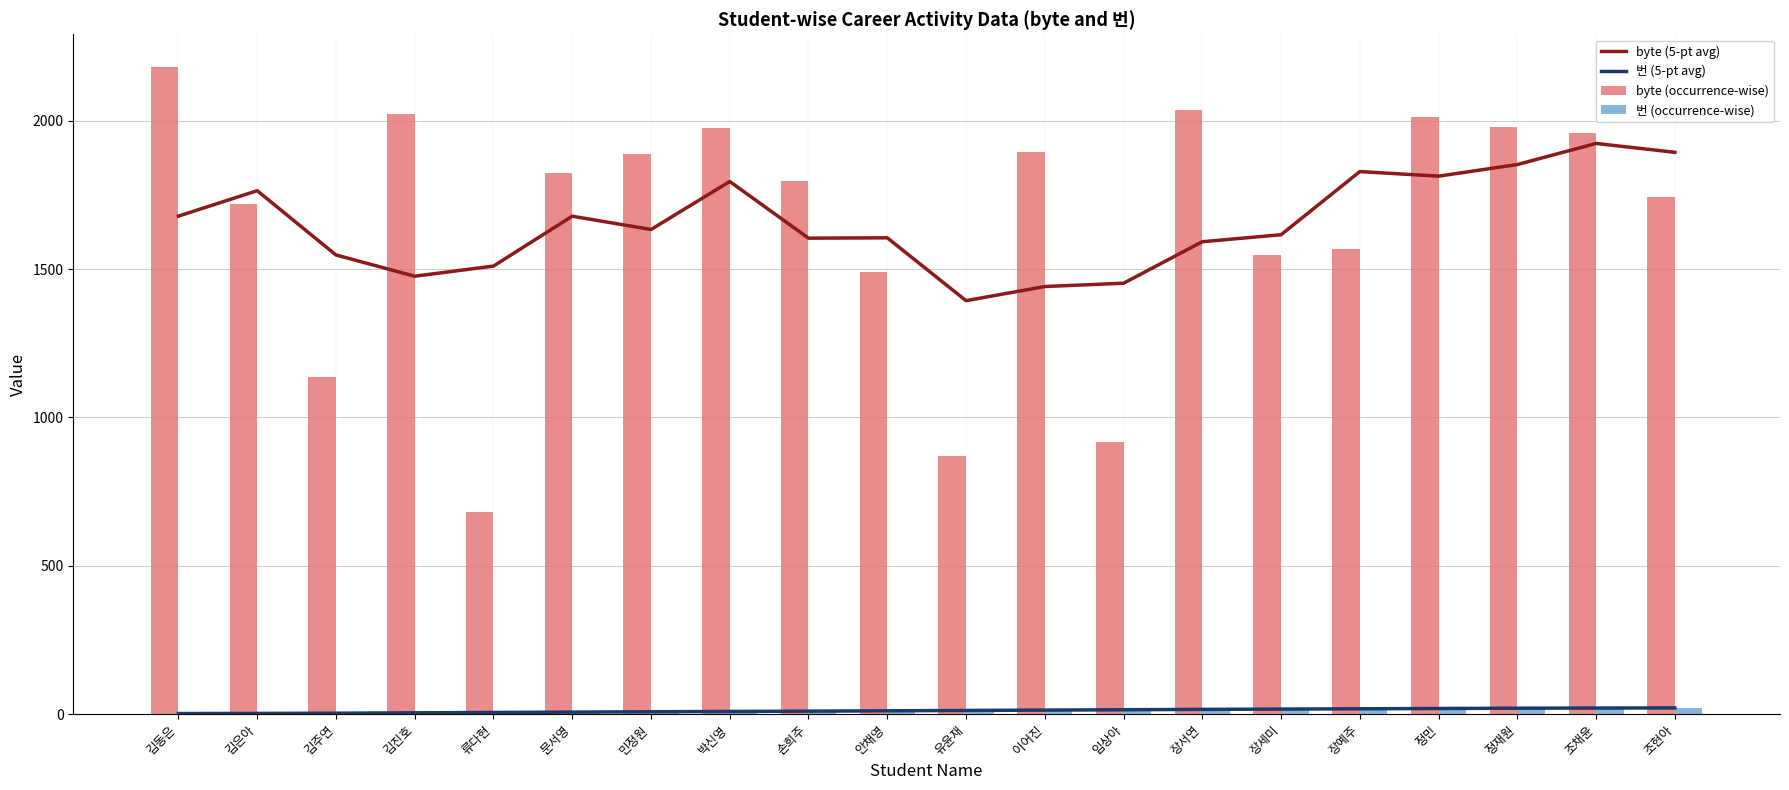

The 번 (5-pt avg) series shows 3.7 at 박신영. True or false?

False